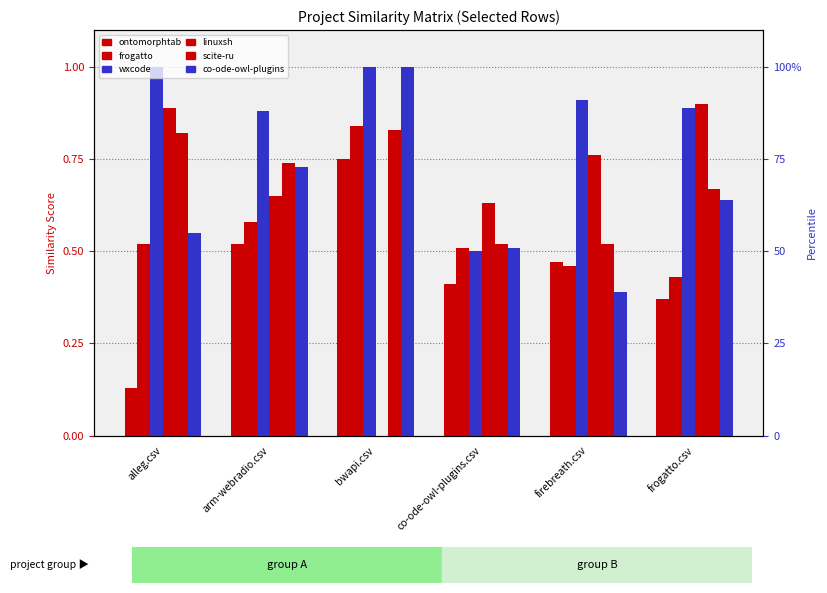

Is the value of scite-ru.csv at alleg.csv greater than the value of frogatto.csv at arm-webradio.csv?

Yes